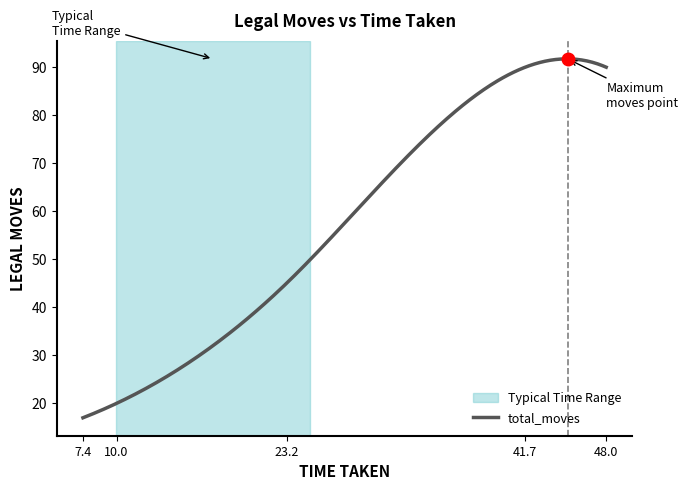

What is the greatest value displayed?

91.7